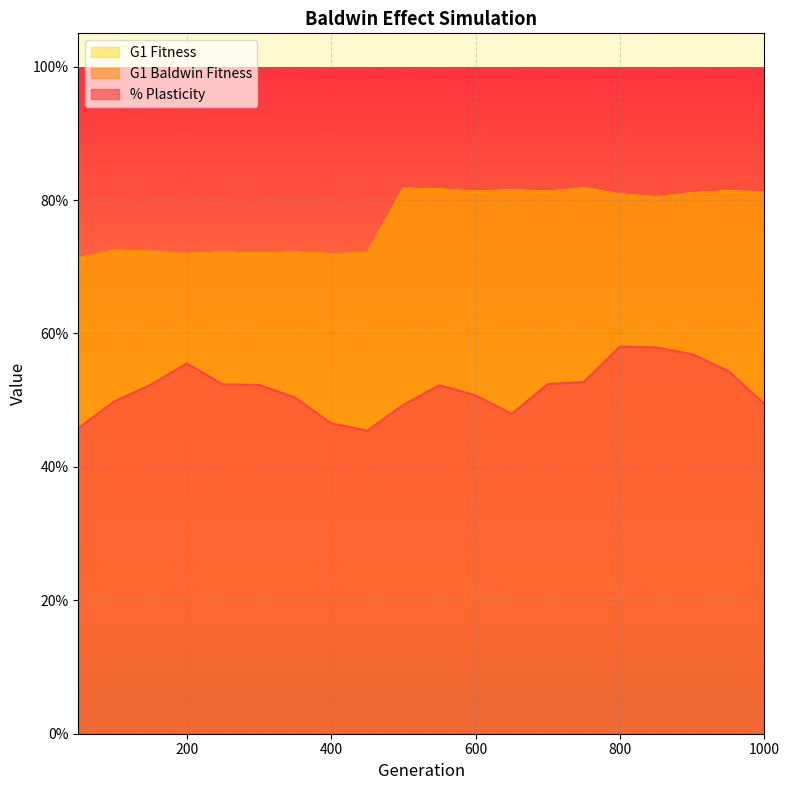

Which series has the largest total across all categories?

G1 Baldwin Fitness